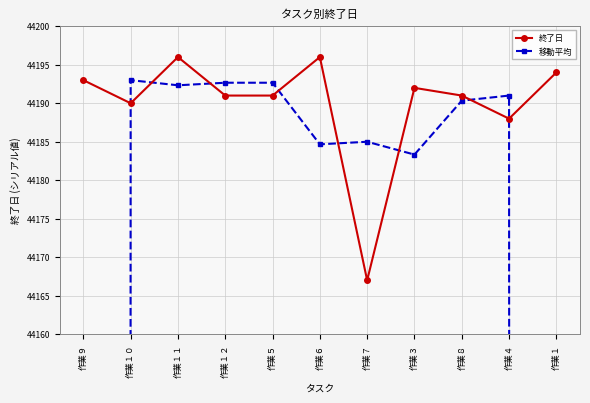

What is the sum of the 終了日 values at 作業１０ and 作業９?

88383